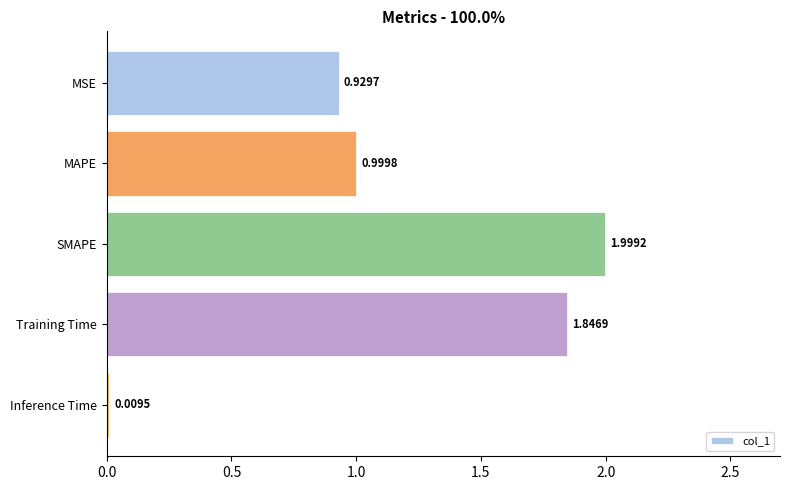

Does the chart contain any negative values?

No